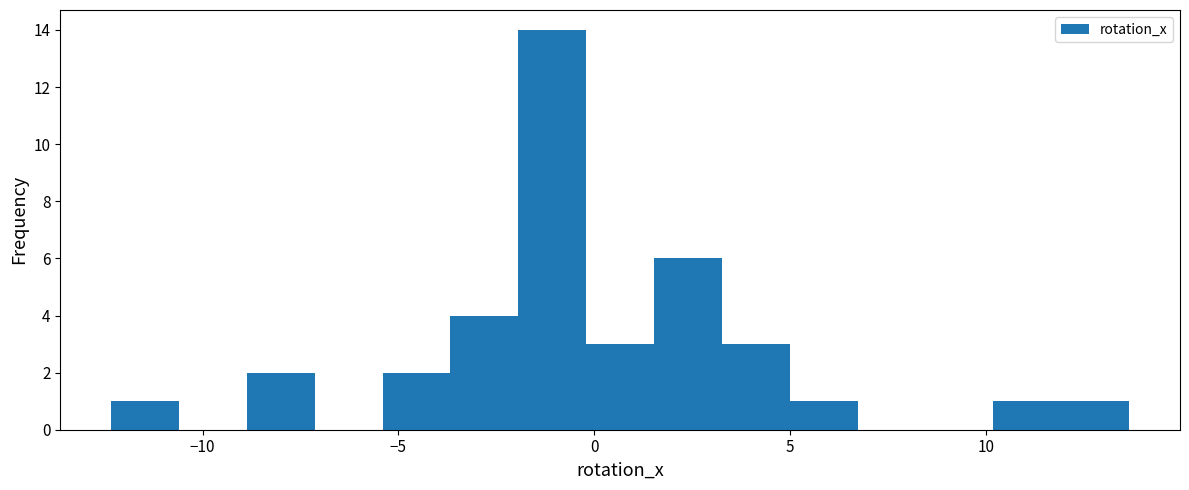

Around what value on the x-axis is the tallest bar? Give the approximate position of its centre, as read against the axis.

-1.0